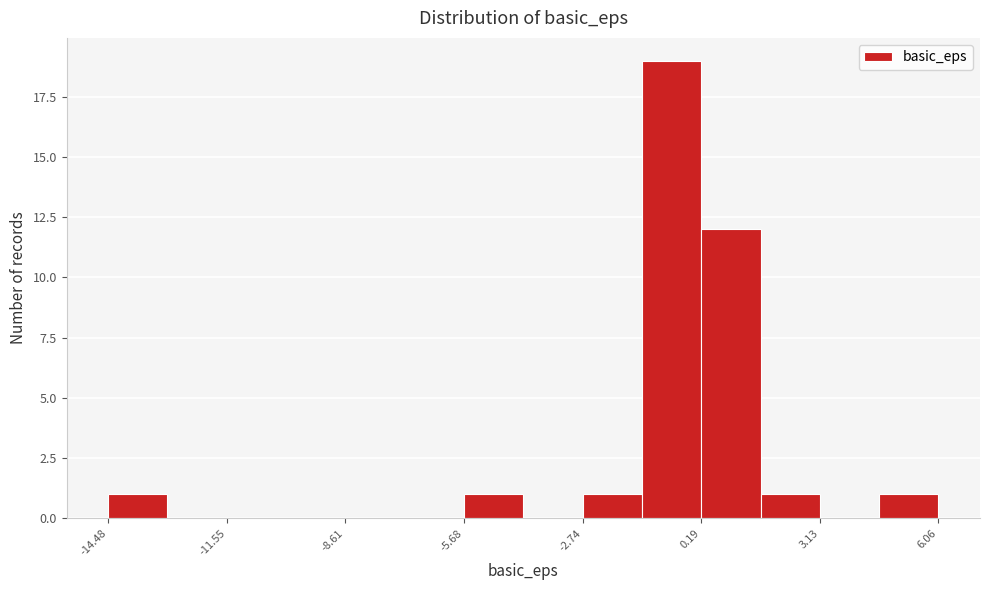

Read against the x-axis, roughly where is the centre of the tallest bar?

-0.5